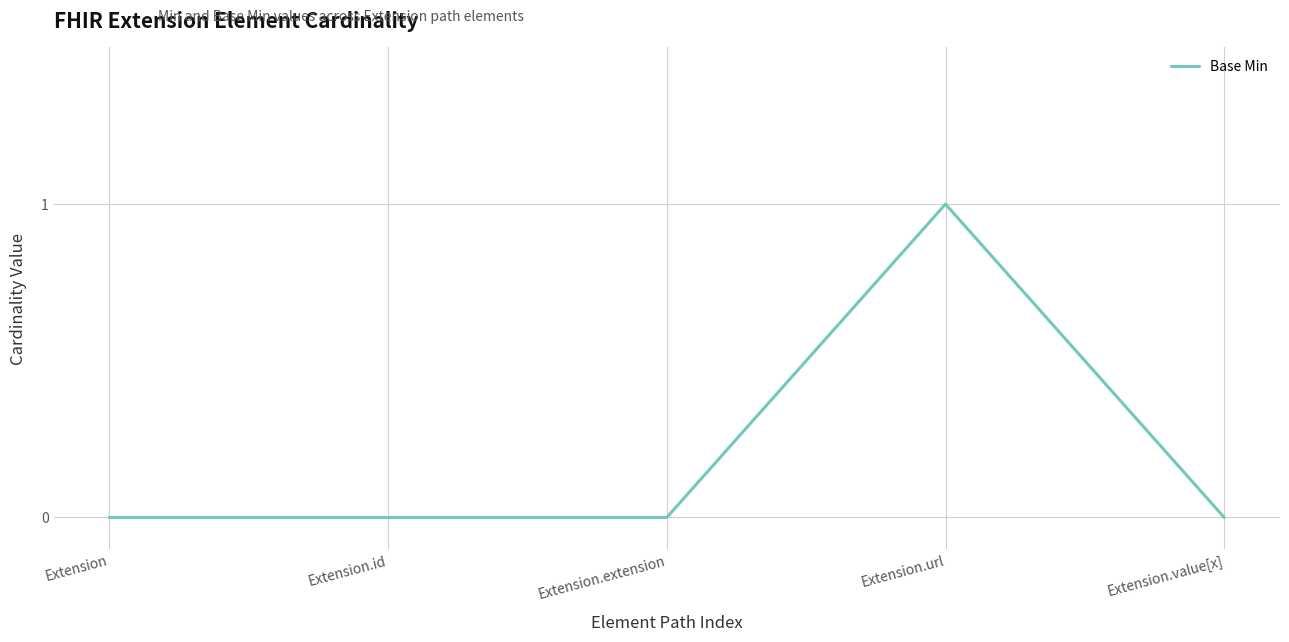

True or false: there are more than 0 points higher than both neighbors.

True